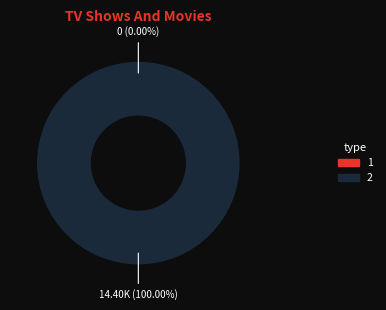

Which slice is the largest?

2